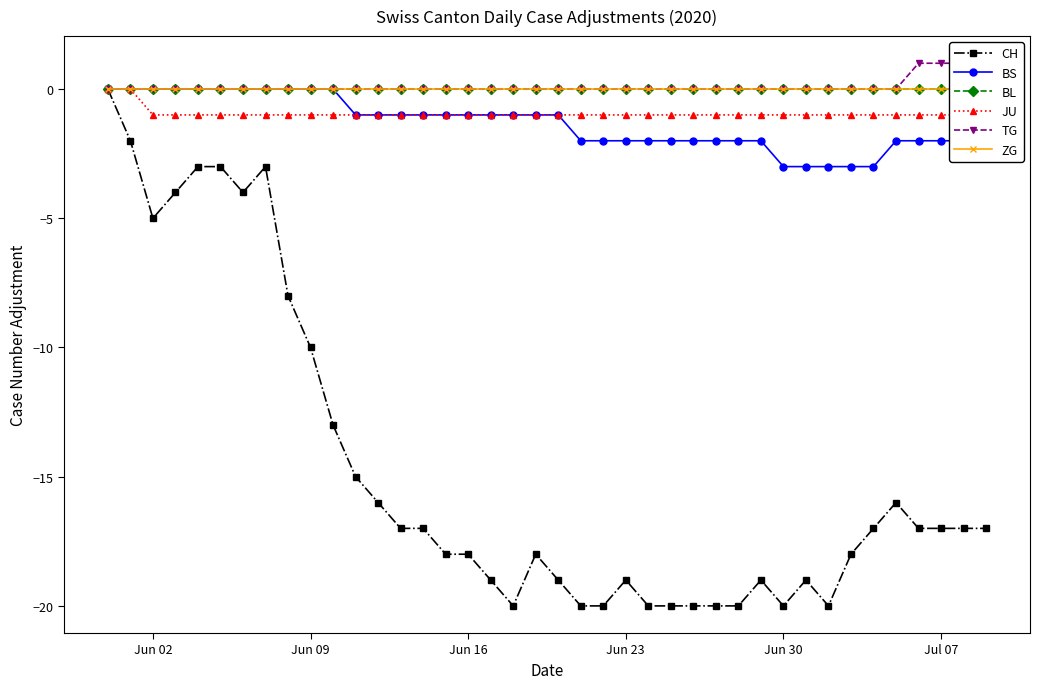

What is the lowest value of the CH series?

-20